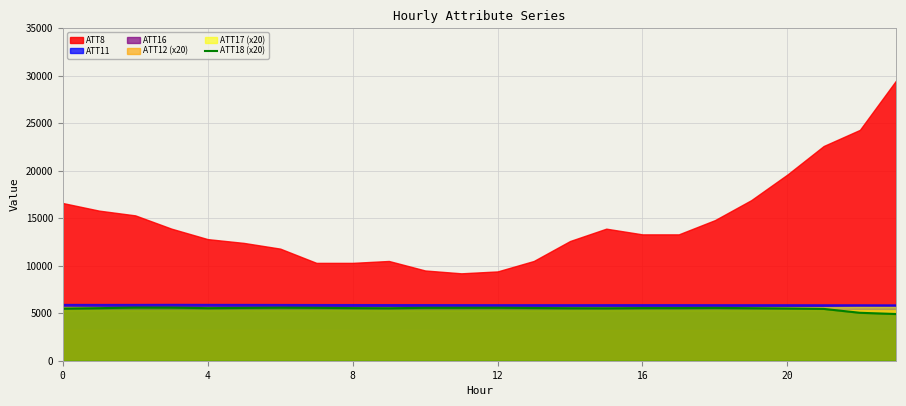

What is the maximum value for ATT18 (x20)?

5592.5